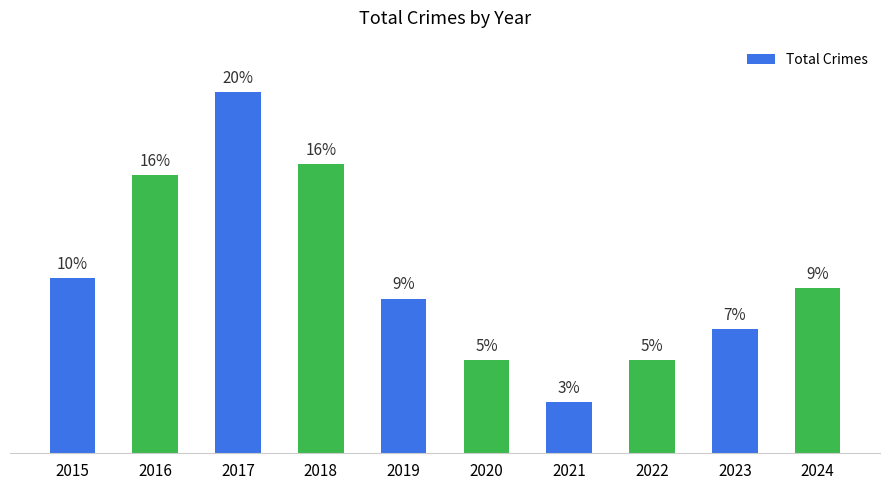

What is the minimum value shown in the chart?

5